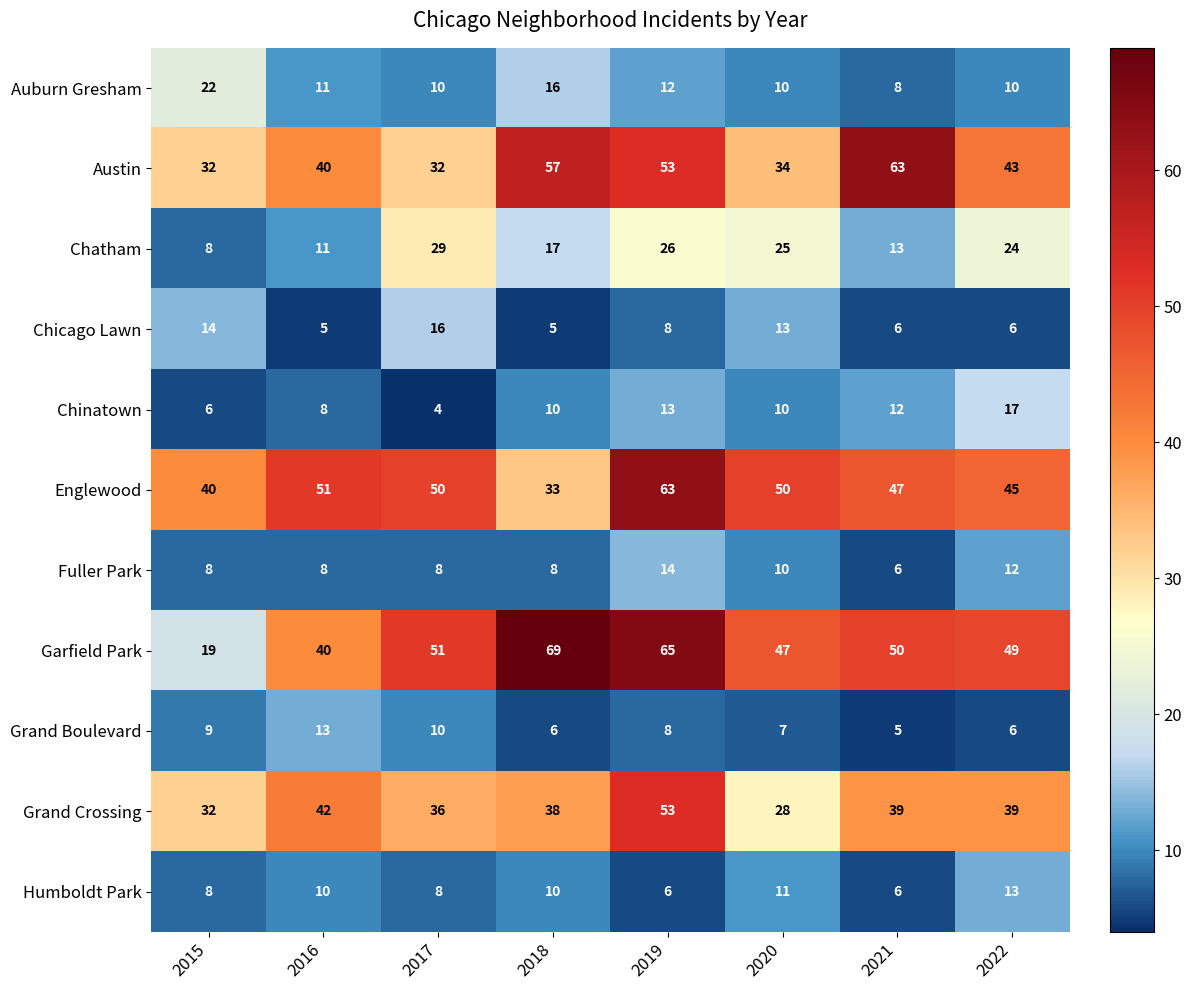

Read the Grand Crossing value at 2019, to the nearest 10.

50